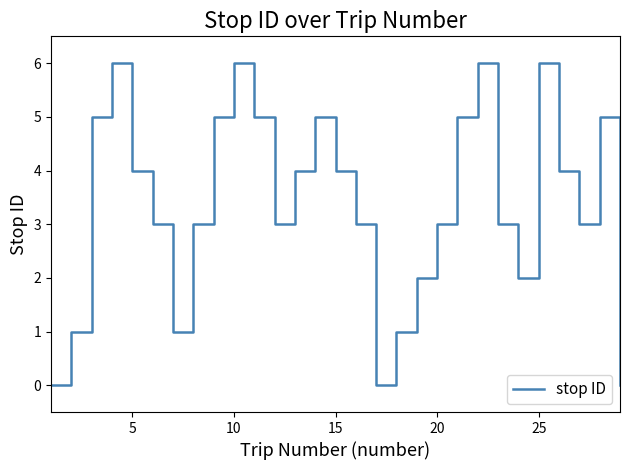

What is the greatest value displayed?

6